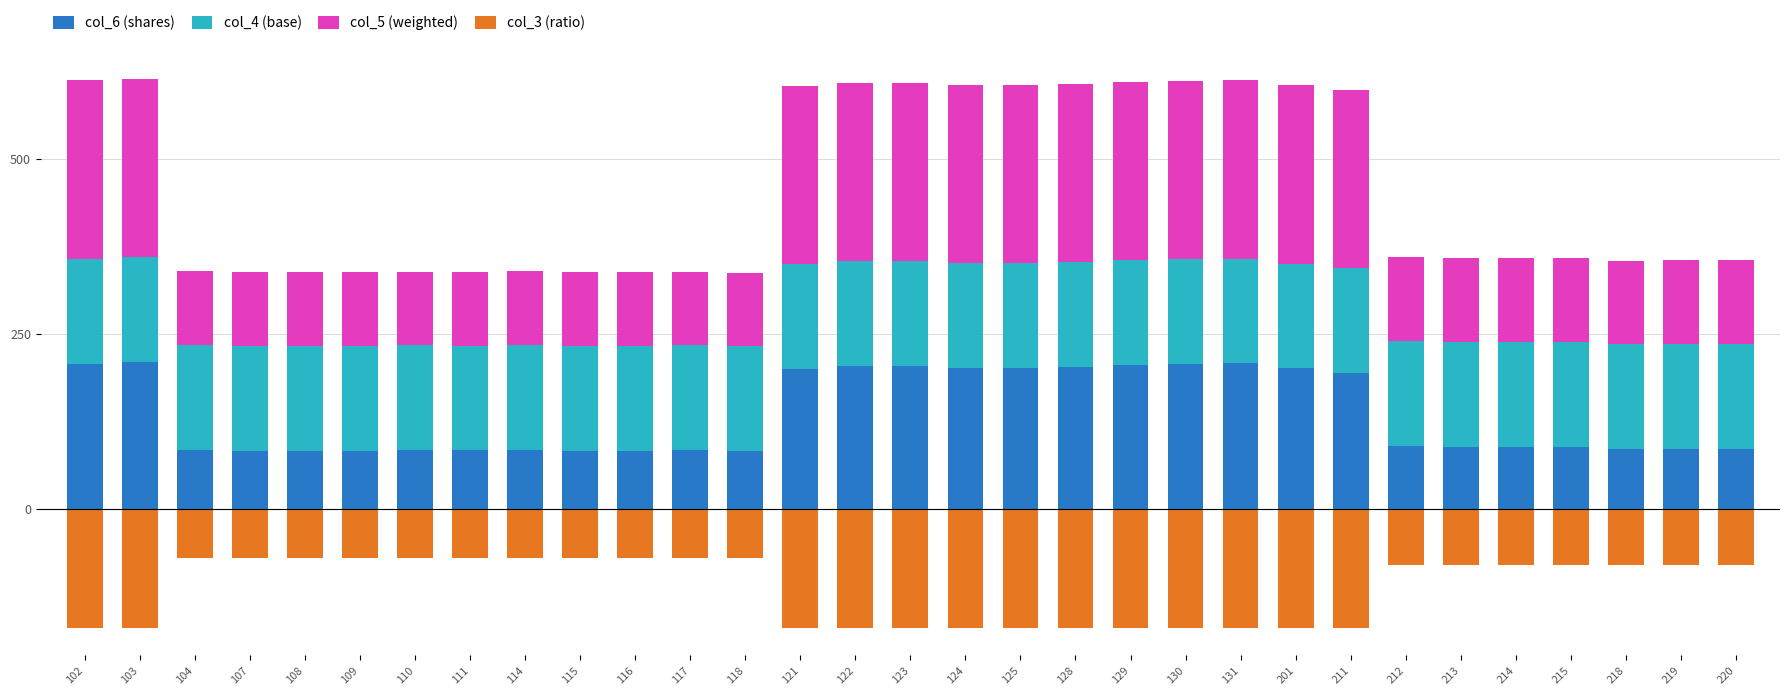

What is the value of the col_5 (weighted) bar at the 6th from the left?

105.0